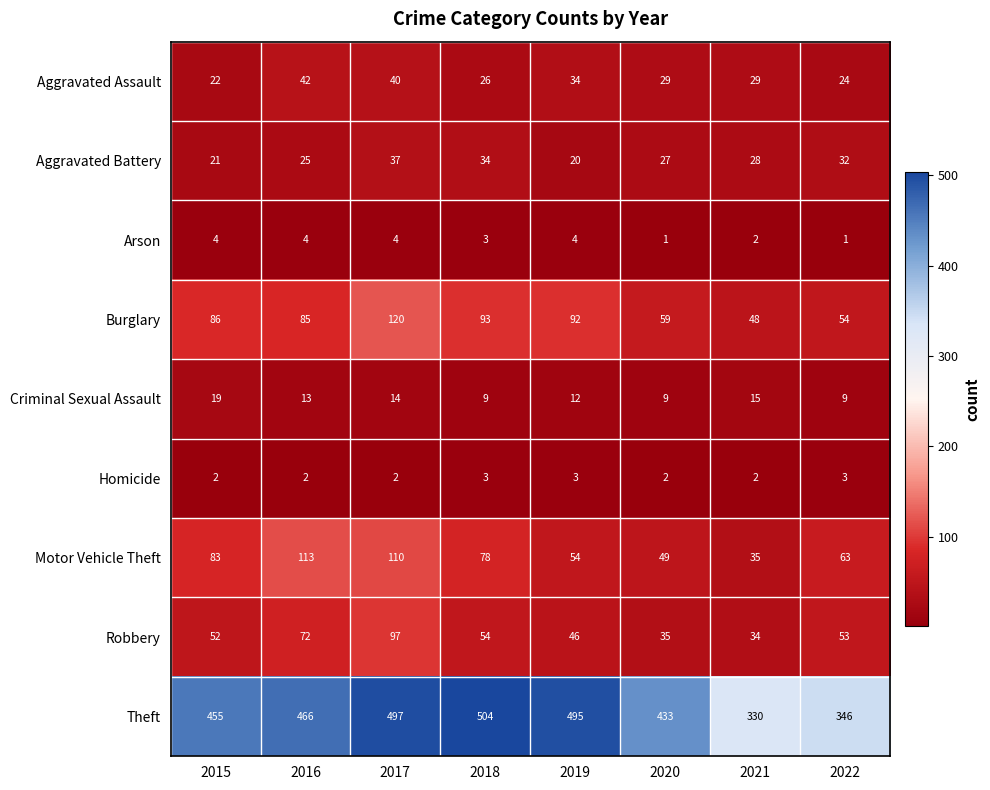

Which series has the largest total across all categories?

Theft